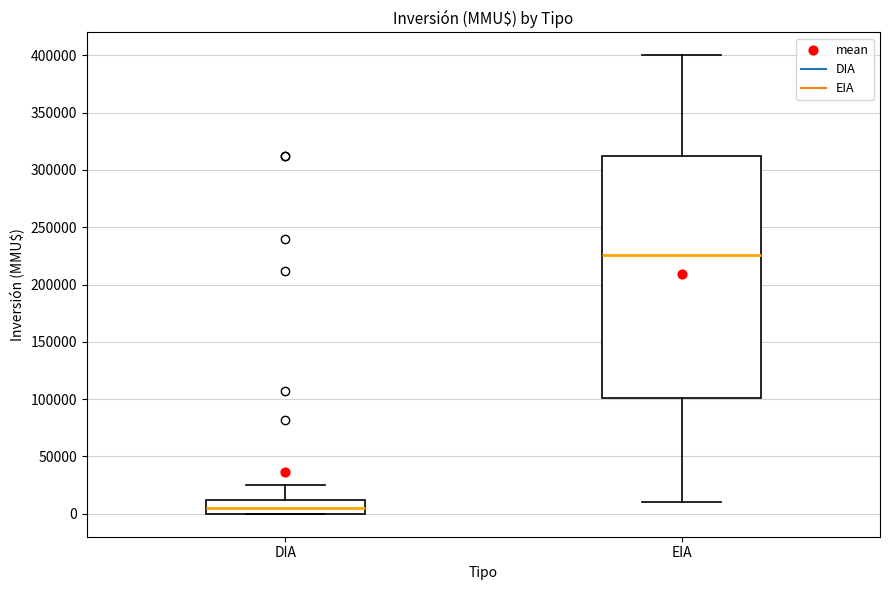

Reading left to right, read every box against the y-axis: the position of its median line, the range the box covers, and the ends of its whiskers. The values are not printed on the chart, so give them approximately, as read against the axis.

DIA: median 5000, box 0 to 10000, whiskers 0 to 25000
EIA: median 225000, box 100000 to 310000, whiskers 10000 to 400000